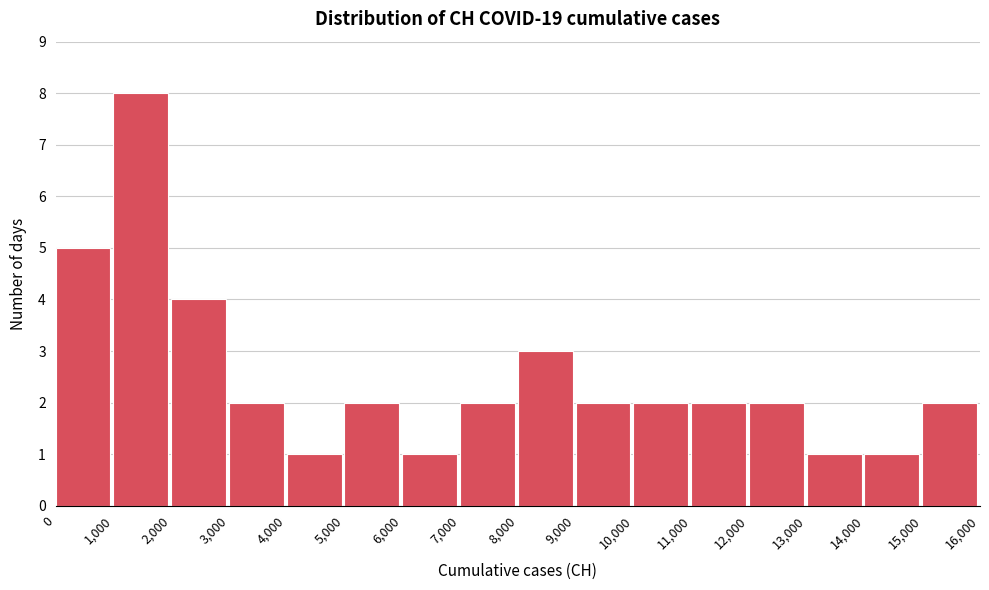

Which range on the x-axis has the tallest bar?

1,000 to 2,000